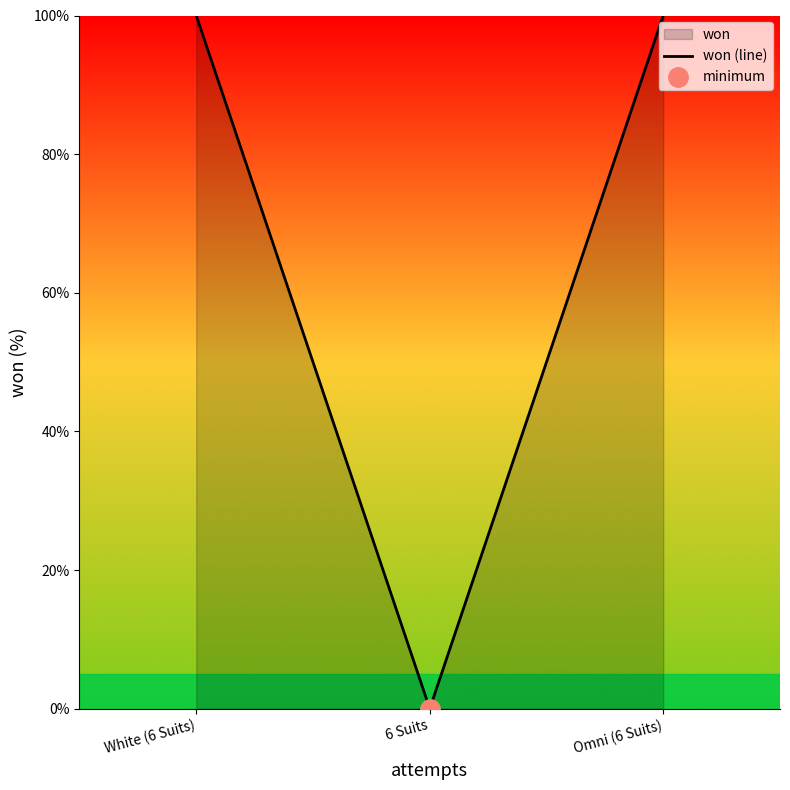

How many lines are shown in the chart?

1